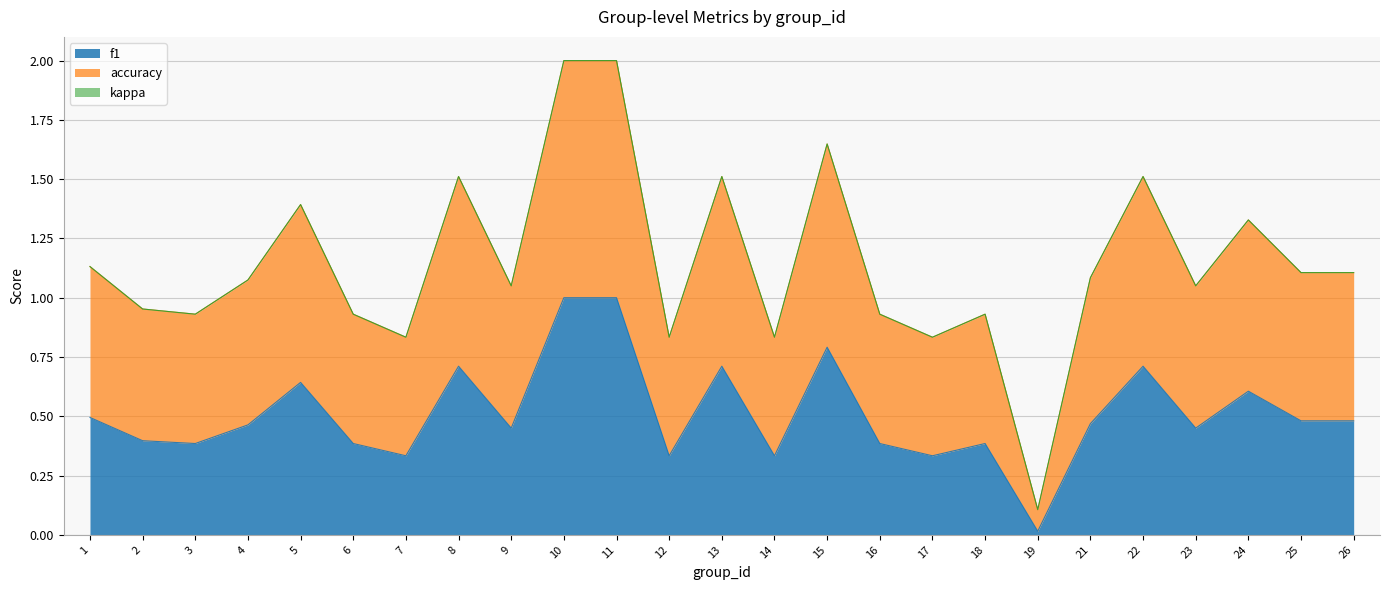

True or false: f1 and accuracy intersect in this chart.

False